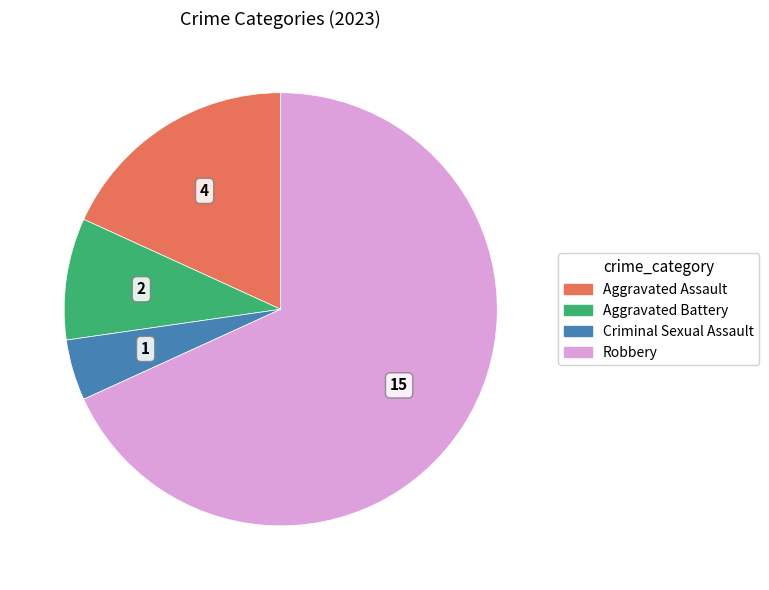

Which slice is the smallest?

Criminal Sexual Assault